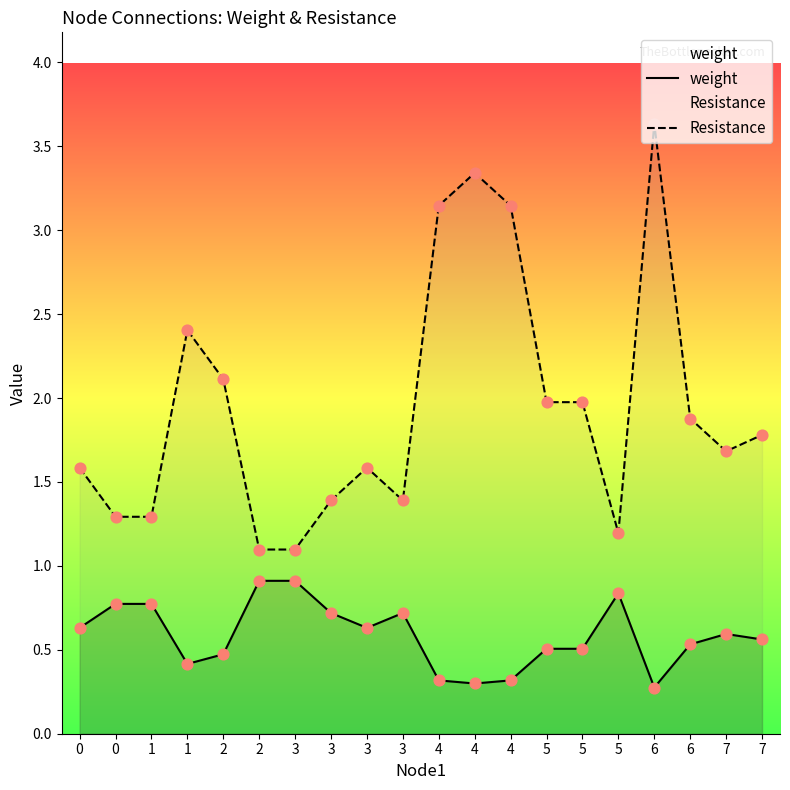

What is the total value across all series at 2?

2.6